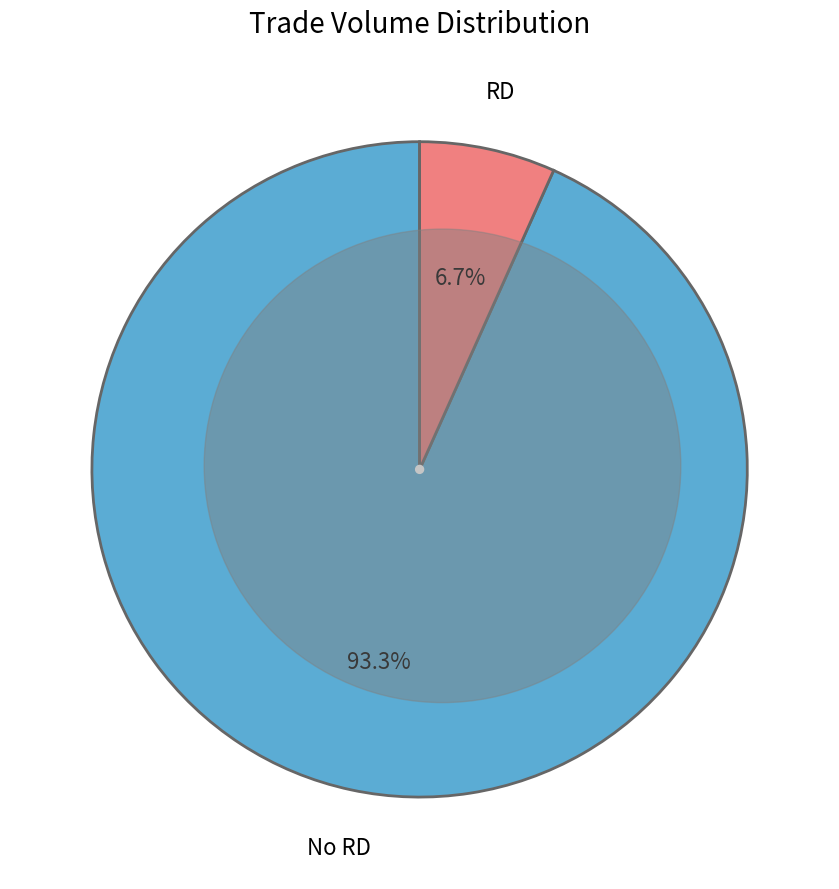

Is there a majority slice in this chart?

Yes